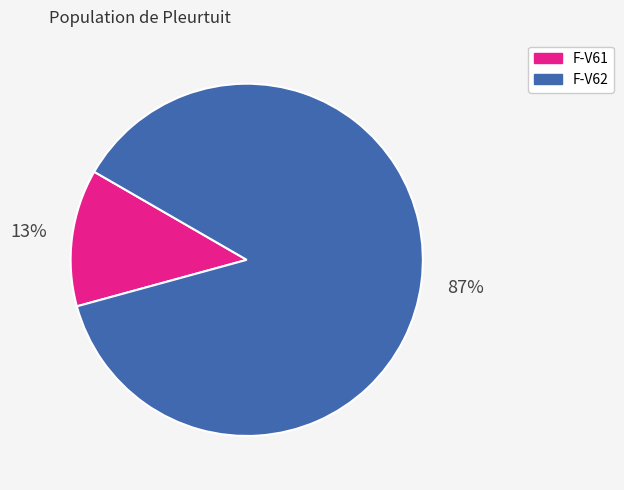

Is the sum of F-V62 and F-V61 greater than half?

Yes